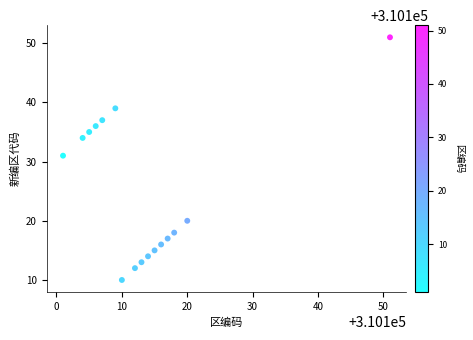

What Y value in the scatter plot is closest to 30?

31